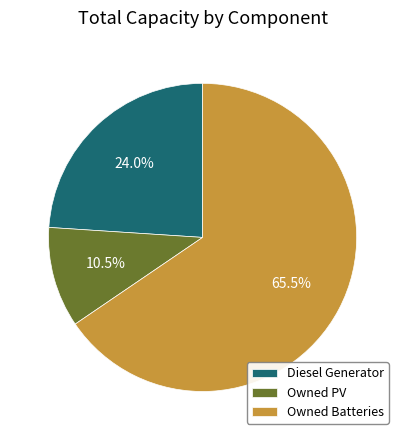

Which has a higher value, Diesel Generator or Owned Batteries?

Owned Batteries